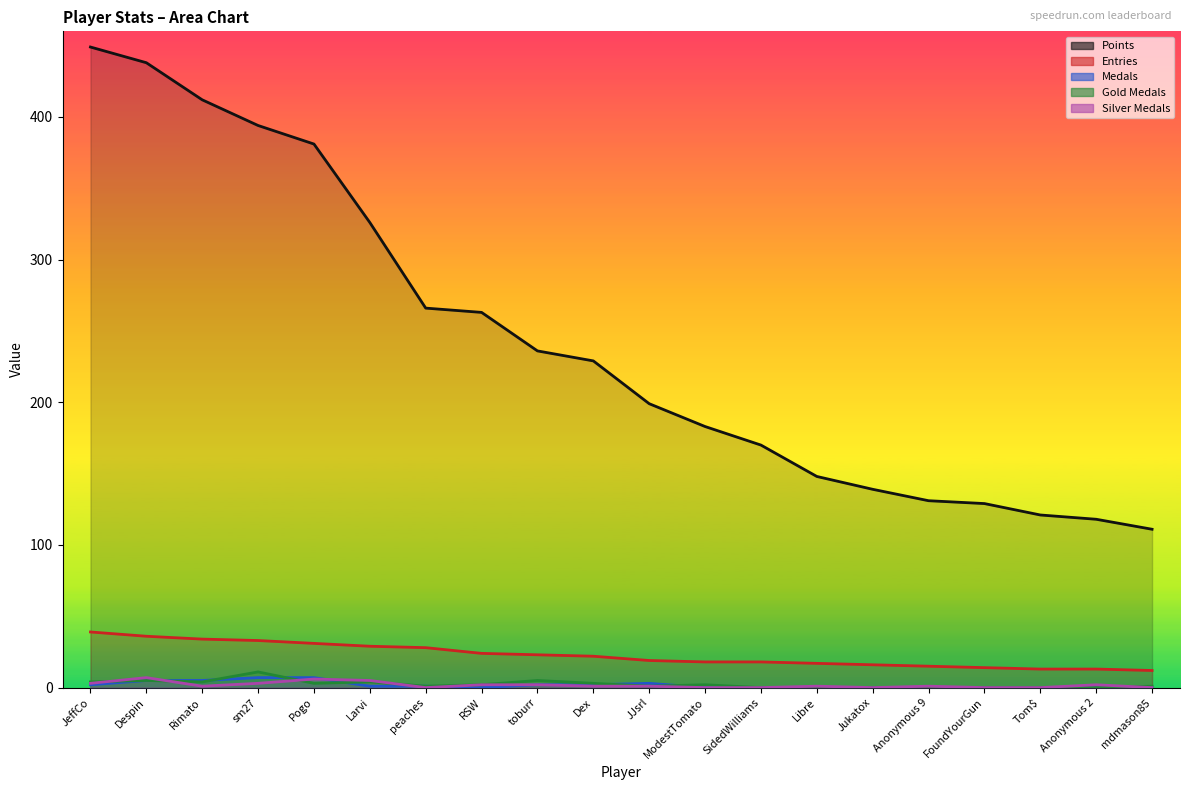

In Medals, how many points are higher than both neighbors (excluding endpoints)?

1